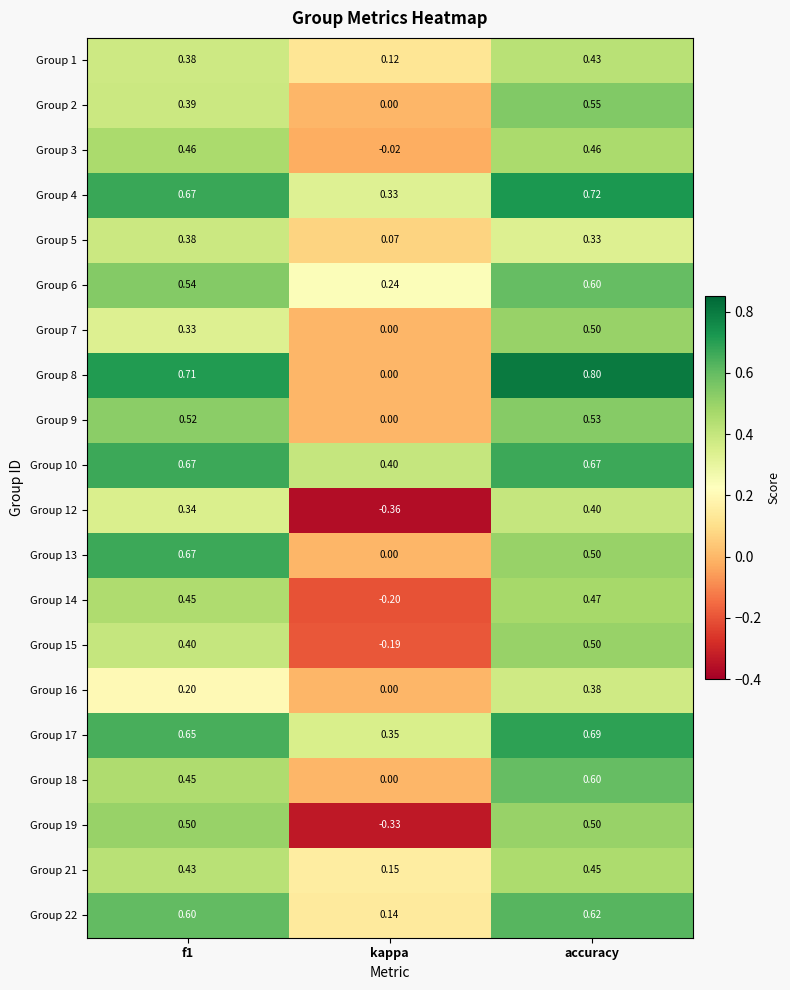

Count the number of categories in the chart.

3